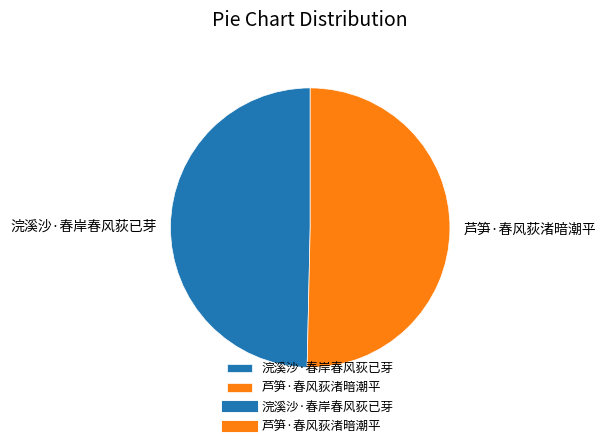

Count the number of slices in the pie.

2